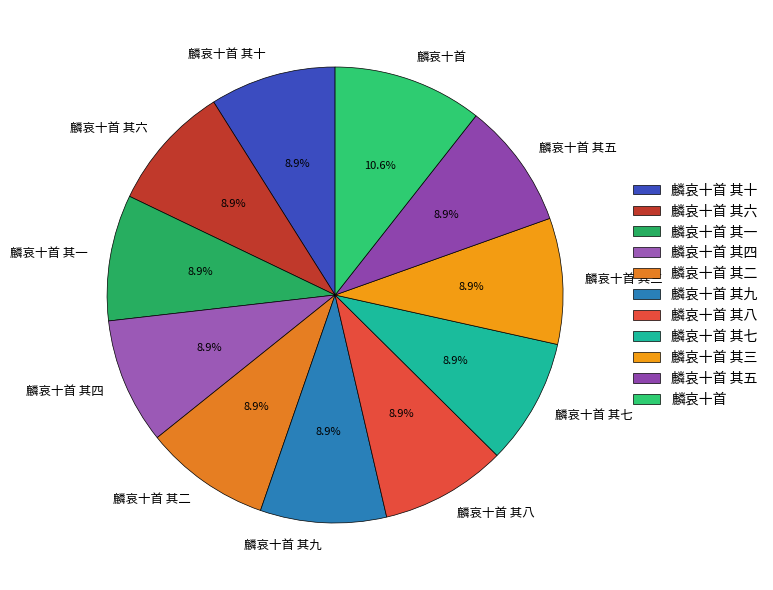

What is the ratio of the value at 麟哀十首 其五 to the value at 麟哀十首 其六?

1.0